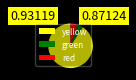

Which has a higher value, green or yellow?

yellow